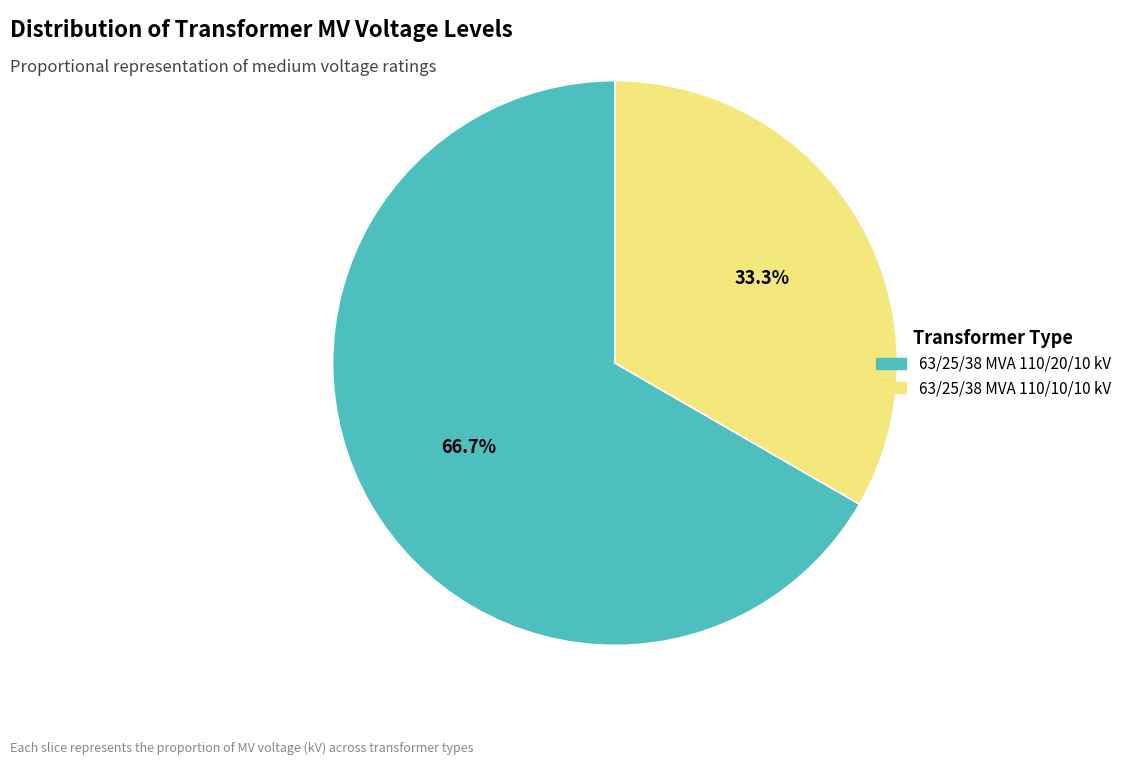

Which has a higher value, 63/25/38 MVA 110/10/10 kV or 63/25/38 MVA 110/20/10 kV?

63/25/38 MVA 110/20/10 kV